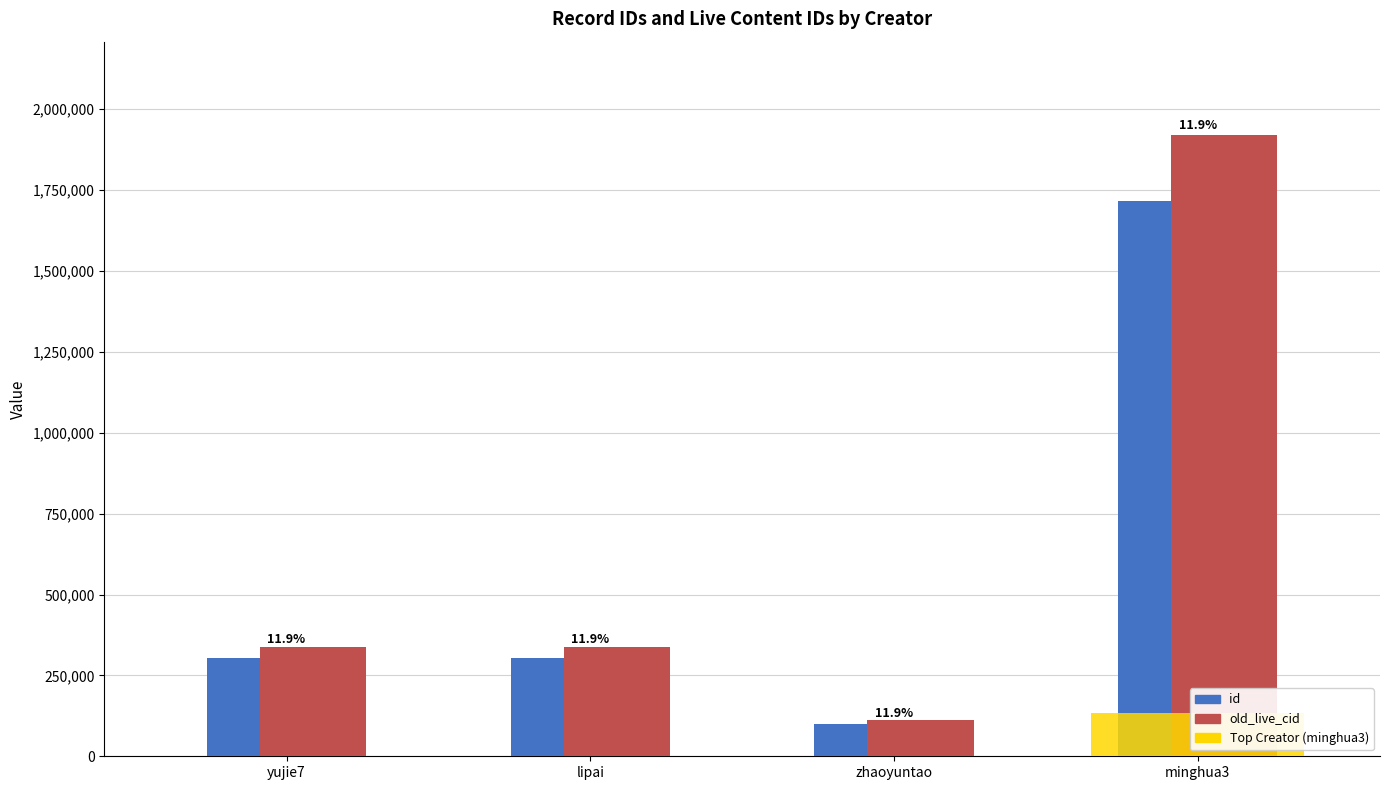

How many bars are there in each group?

2